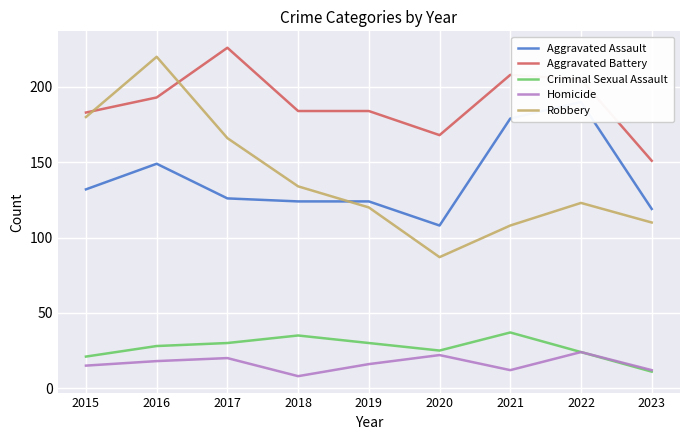

The value of Criminal Sexual Assault at 2022 is 32. True or false?

False